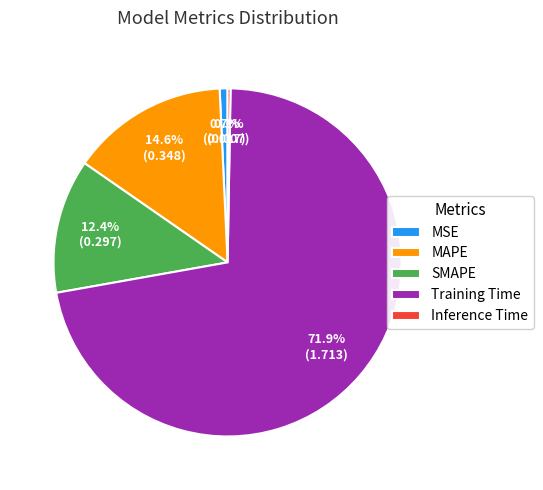

Which slice represents more than half of the pie?

Training Time